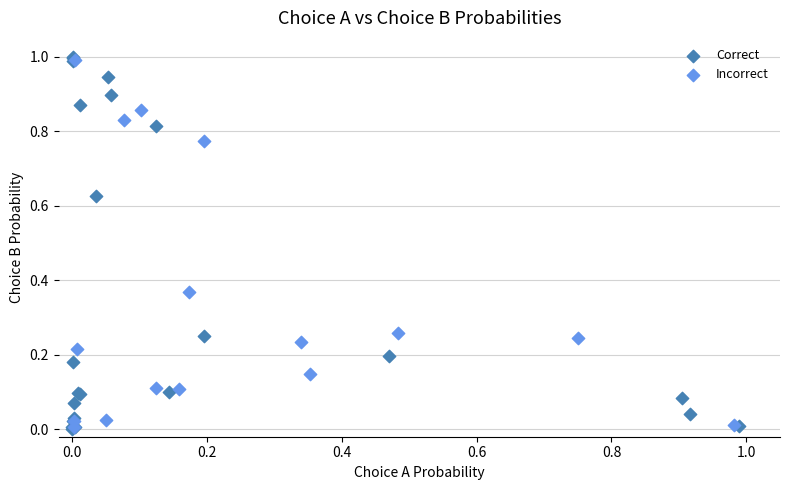

What are all the series names shown in the legend?

Correct, Incorrect